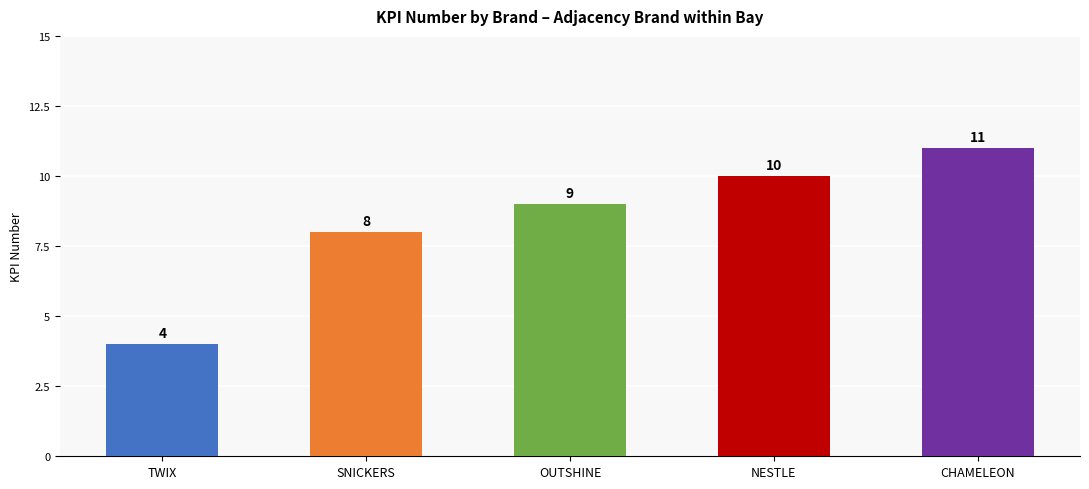

Which category has the lowest value across all series?

TWIX